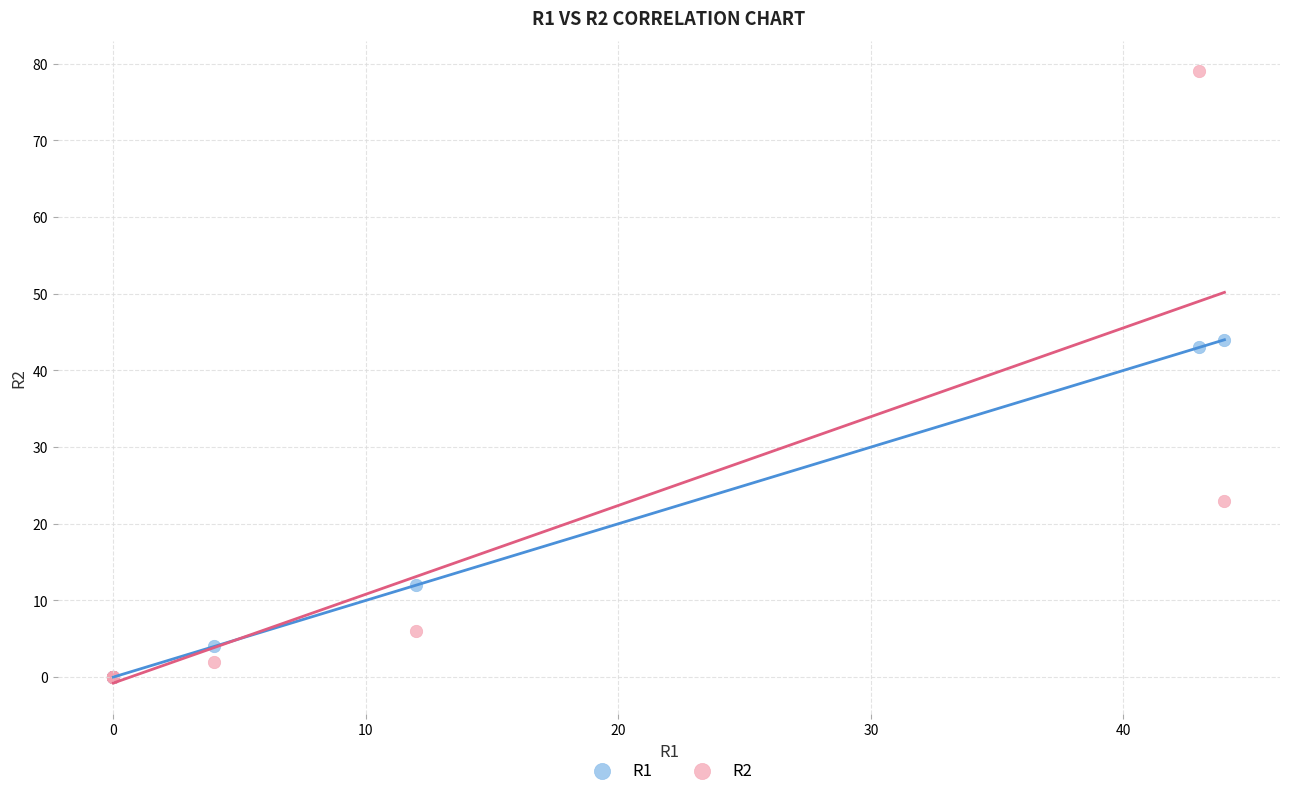

Across all series, what Y value is closest to 39?

43